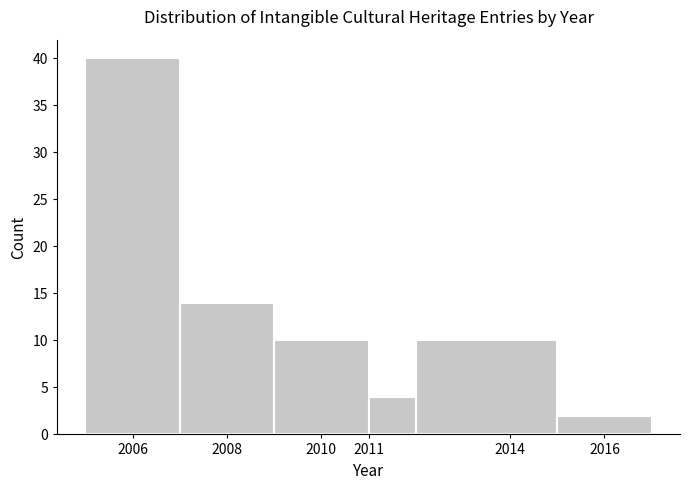

Reading left to right, list every bar in this chart as the range it spans on the x-axis followed by its height. The values are not printed on the chart, so give them approximately, as read against the axis.

2005 to 2007: 40
2007 to 2009: 14
2009 to 2011: 10
2011 to 2012: 4
2012 to 2015: 10
2015 to 2017: 2